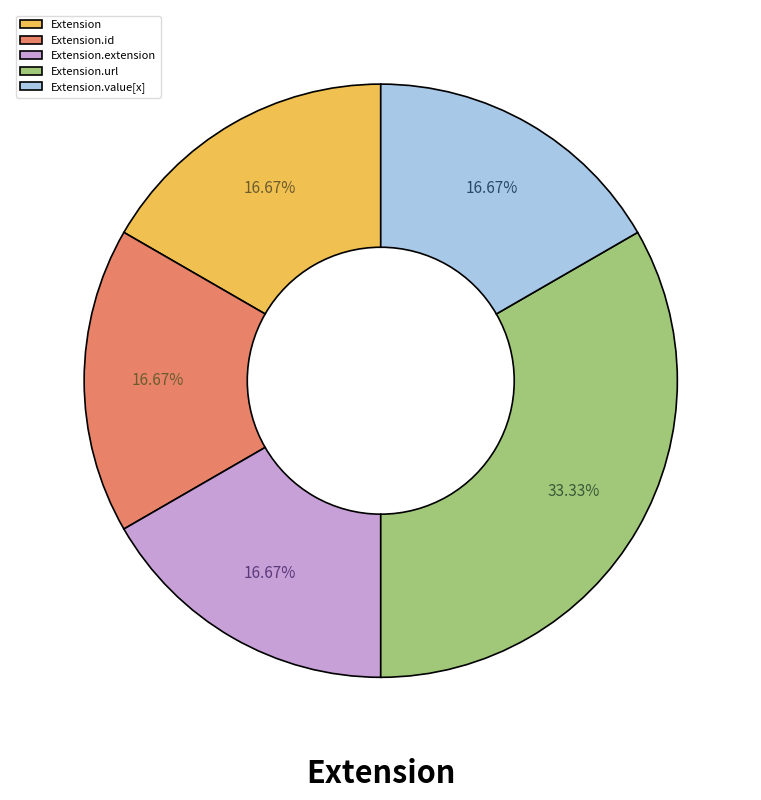

True or false: Extension.id accounts for 7% of the total.

False